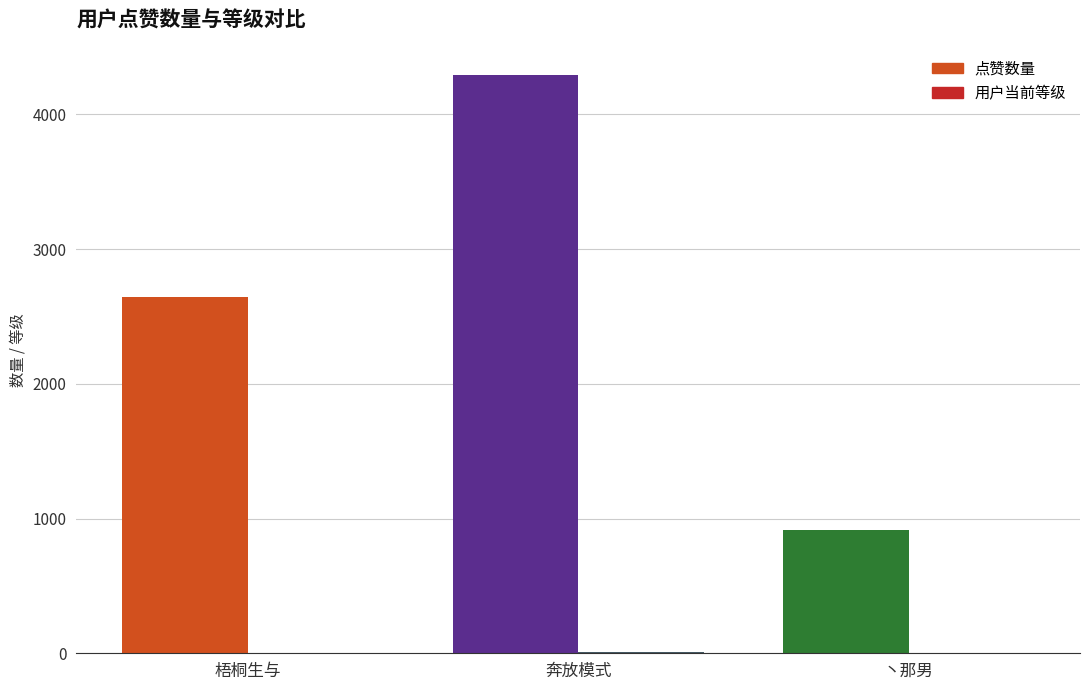

What is the greatest value displayed?

4290